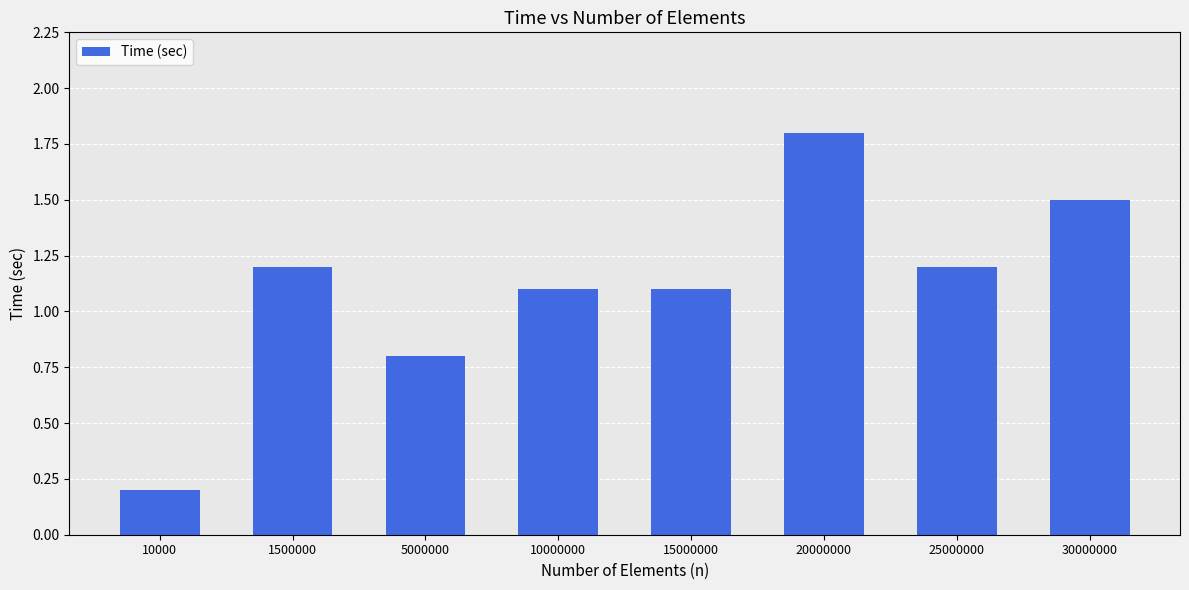

Where does the data first go above 1?

1500000